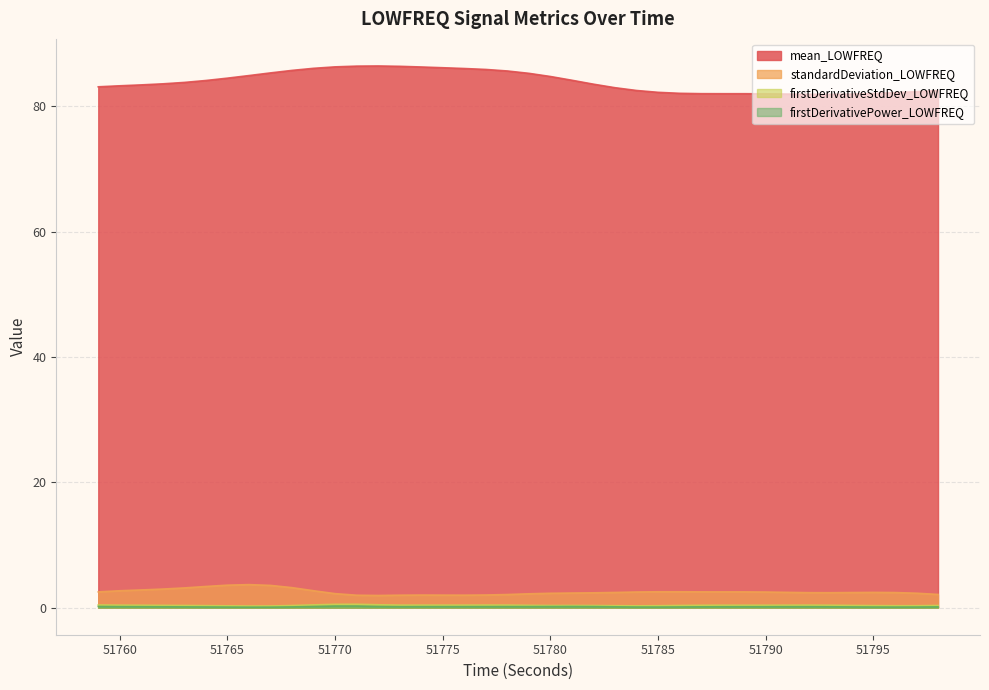

What is the value of the standardDeviation_LOWFREQ point at the 31st from the left?

2.5